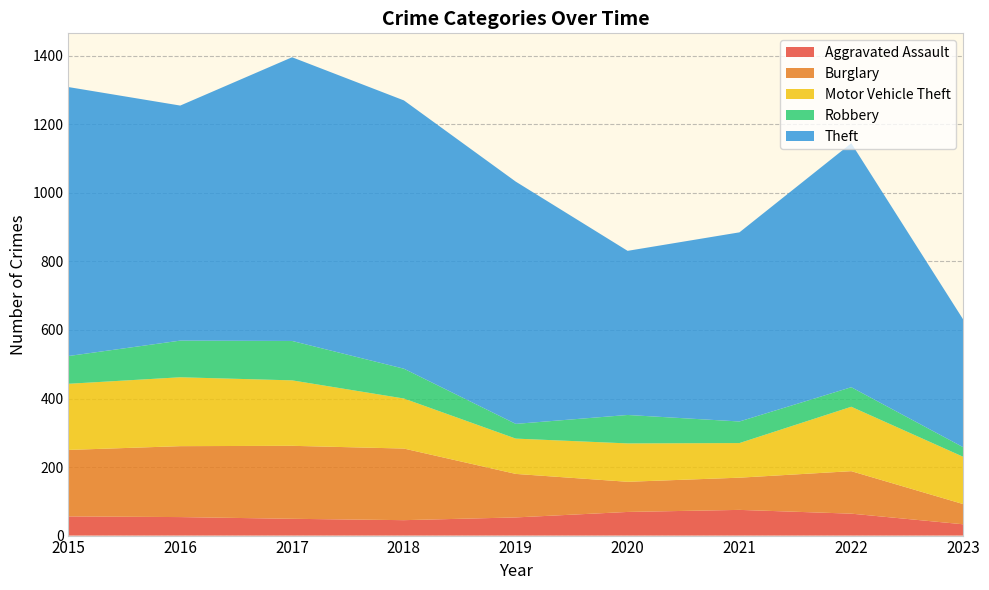

Reading left to right, what are all the values shown in this chart?

Aggravated Assault: 56	54	49	45	53	69	75	64	33
Burglary: 194	207	213	209	127	88	94	124	59
Motor Vehicle Theft: 193	201	191	146	103	112	101	188	138
Robbery: 81	107	115	87	43	83	63	57	28
Theft: 785	686	828	783	707	479	552	712	373